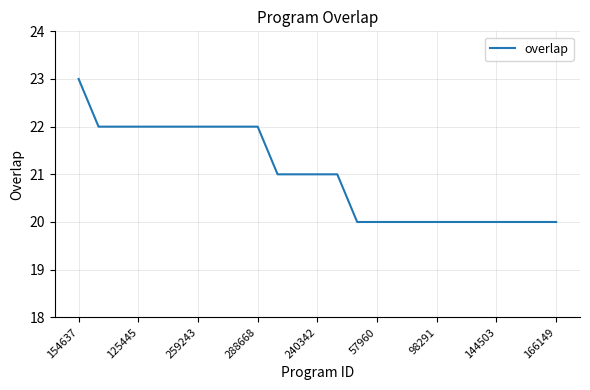

Does the chart display data point markers on the line(s)?

No